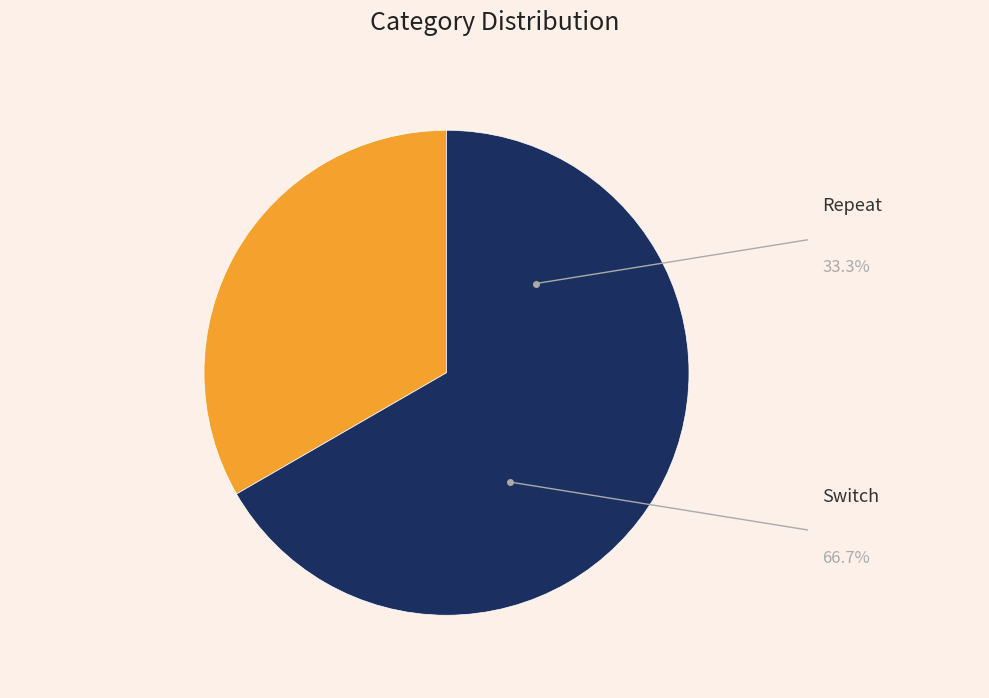

What is the change in value from Repeat to Switch?

+1